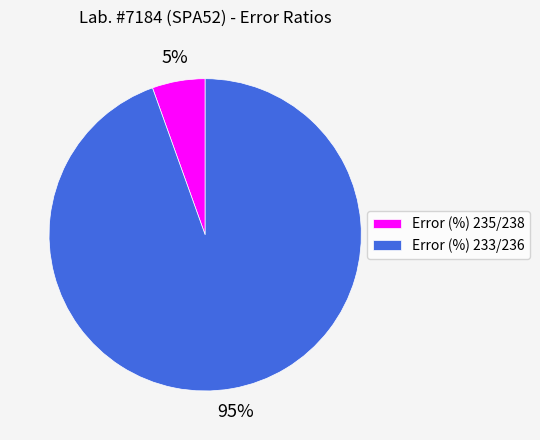

Count the number of slices in the pie.

2